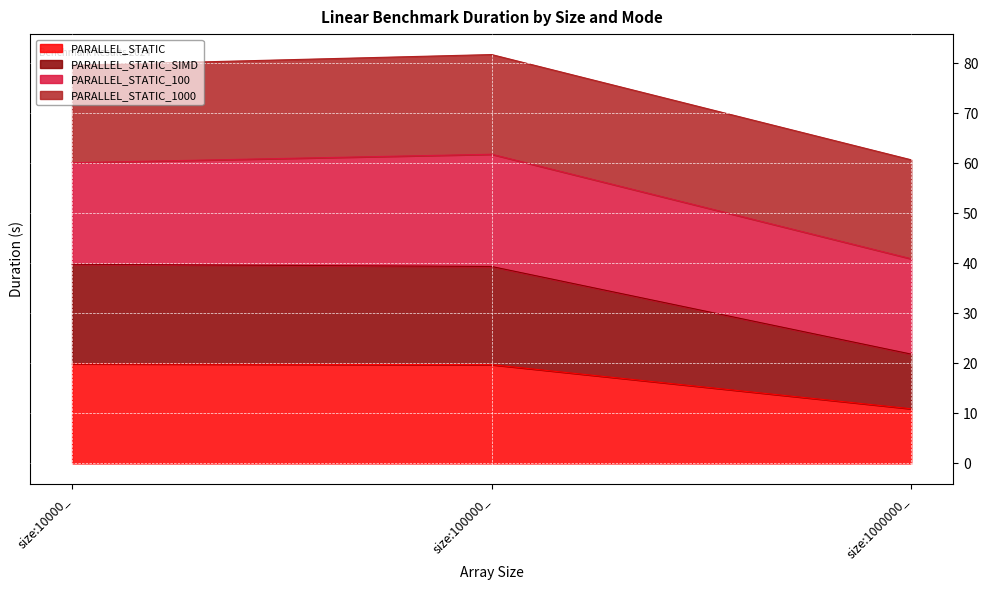

What is the label of the 1st point from the right?

size:1000000_